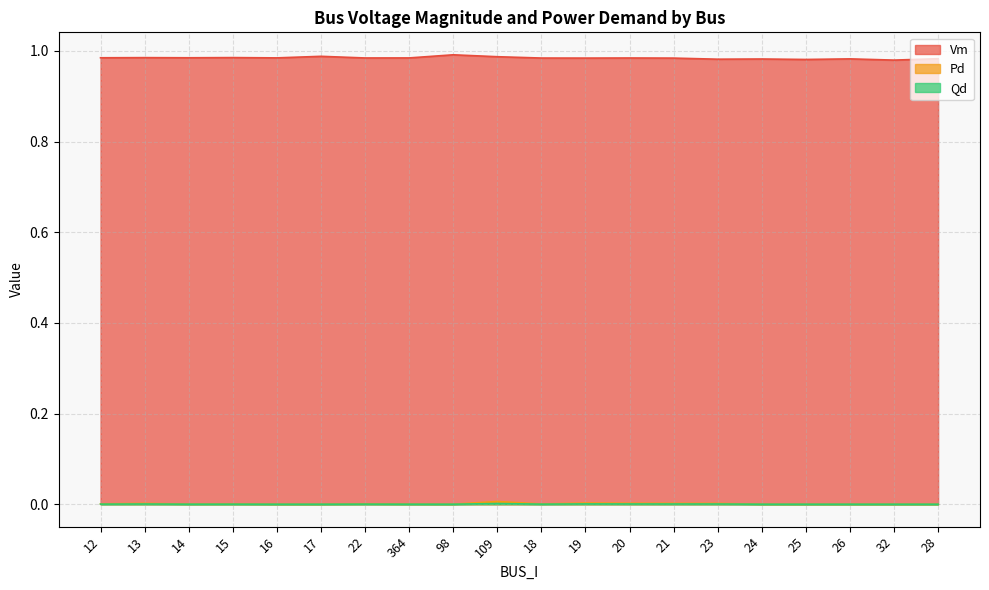

Between 109 and 24, which series saw the biggest shift?

Pd